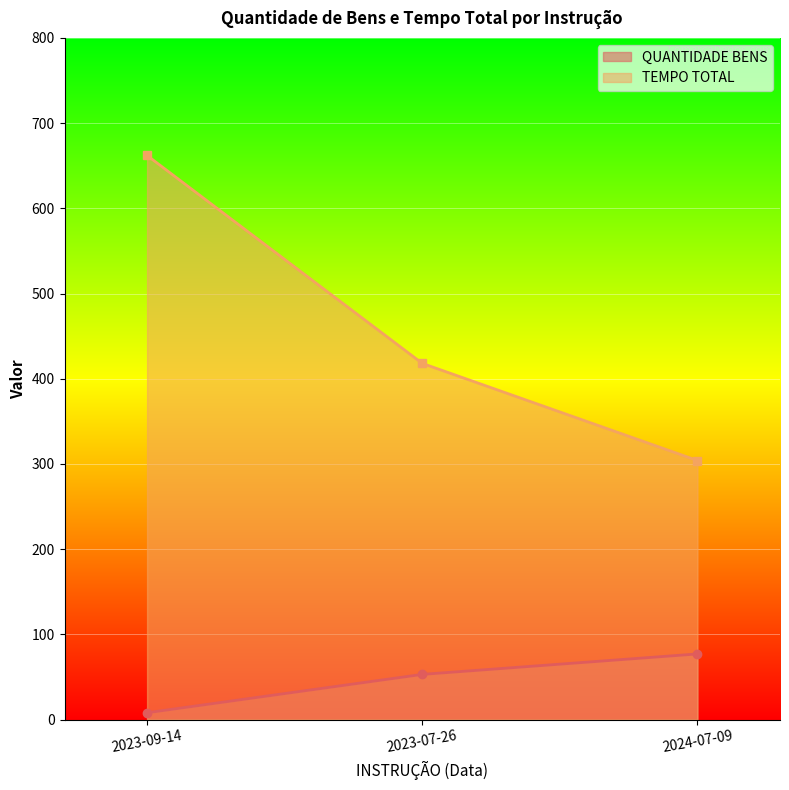

Which series has the largest range (max minus min)?

TEMPO TOTAL